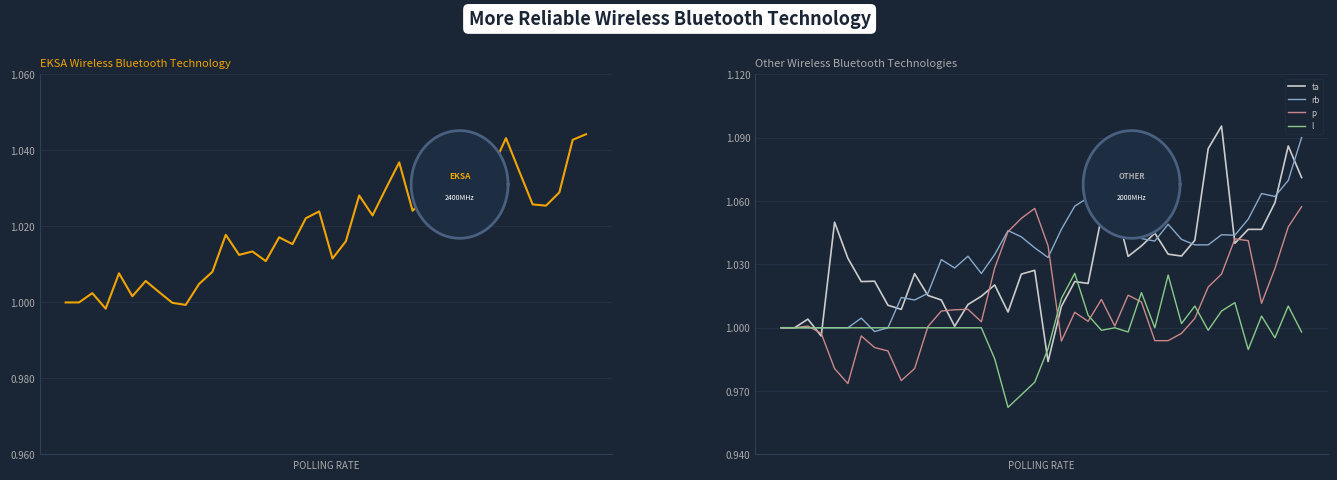

What is the value of the net point at the 3rd from the left?

1.0